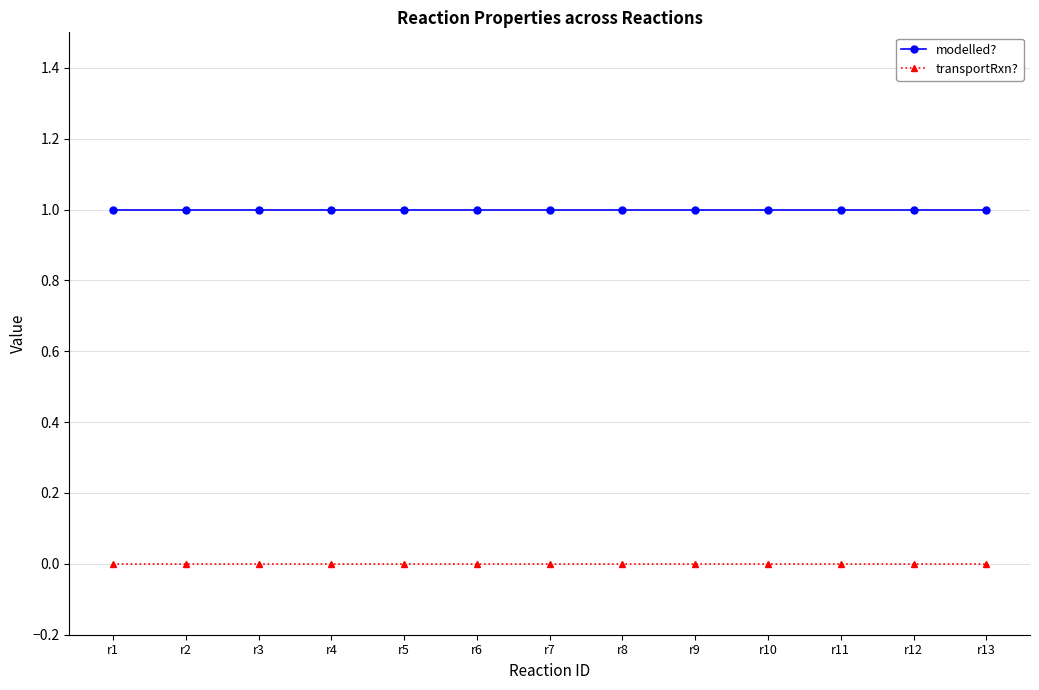

True or false: modelled? and transportRxn? intersect in this chart.

False